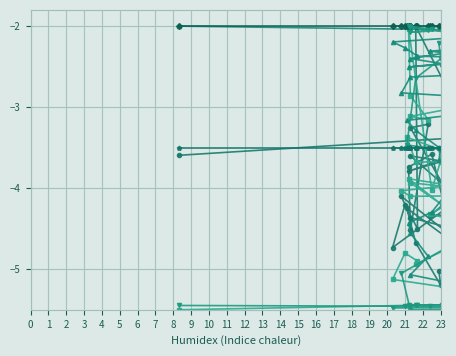

True or false: col_10 and col_9 intersect in this chart.

True